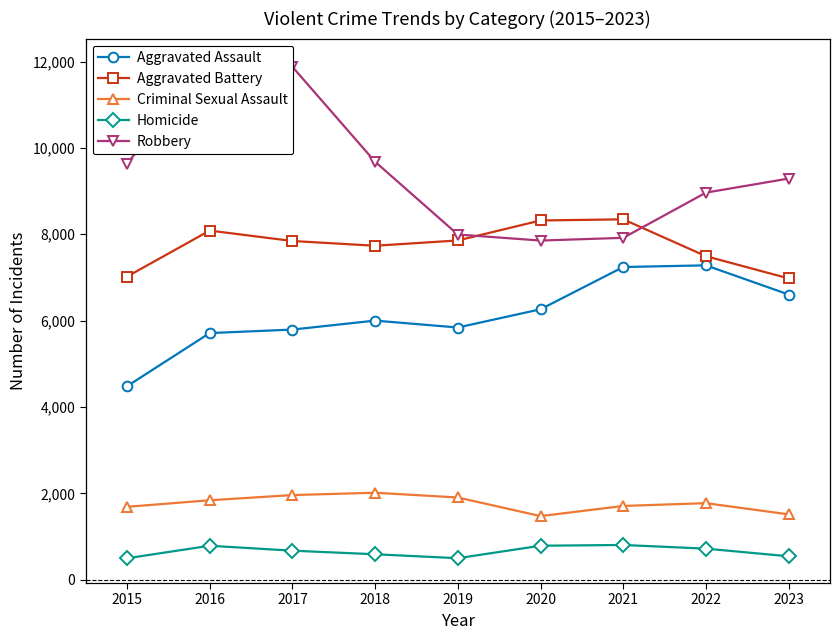

Reading left to right, extract all data points from this chart.

Aggravated Assault: 2015=4480	2016=5712	2017=5793	2018=6001	2019=5841	2020=6263	2021=7242	2022=7281	2023=6605
Aggravated Battery: 2015=7019	2016=8086	2017=7845	2018=7735	2019=7857	2020=8320	2021=8347	2022=7493	2023=6978
Criminal Sexual Assault: 2015=1688	2016=1840	2017=1960	2018=2014	2019=1904	2020=1473	2021=1708	2022=1773	2023=1513
Homicide: 2015=496	2016=786	2017=672	2018=589	2019=498	2020=787	2021=804	2022=719	2023=542
Robbery: 2015=9638	2016=11960	2017=11880	2018=9681	2019=7995	2020=7855	2021=7918	2022=8965	2023=9291